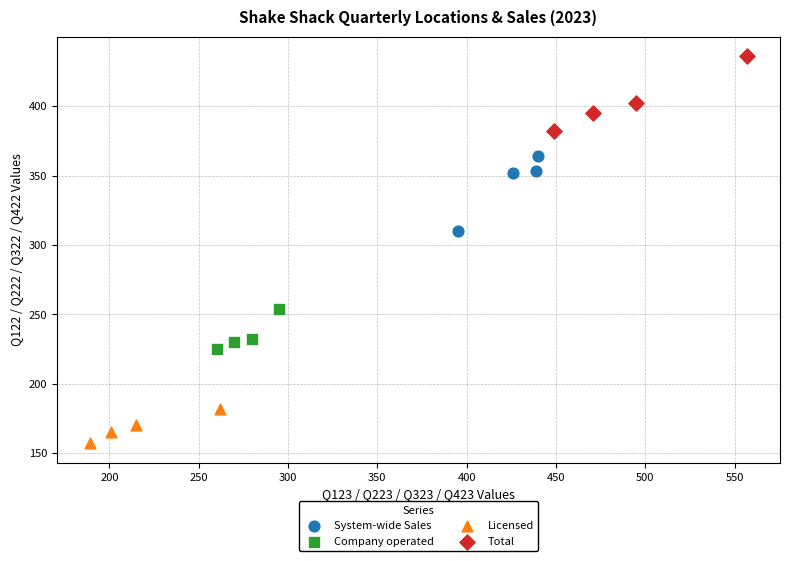

Which series contains the lowest Y value?

Licensed